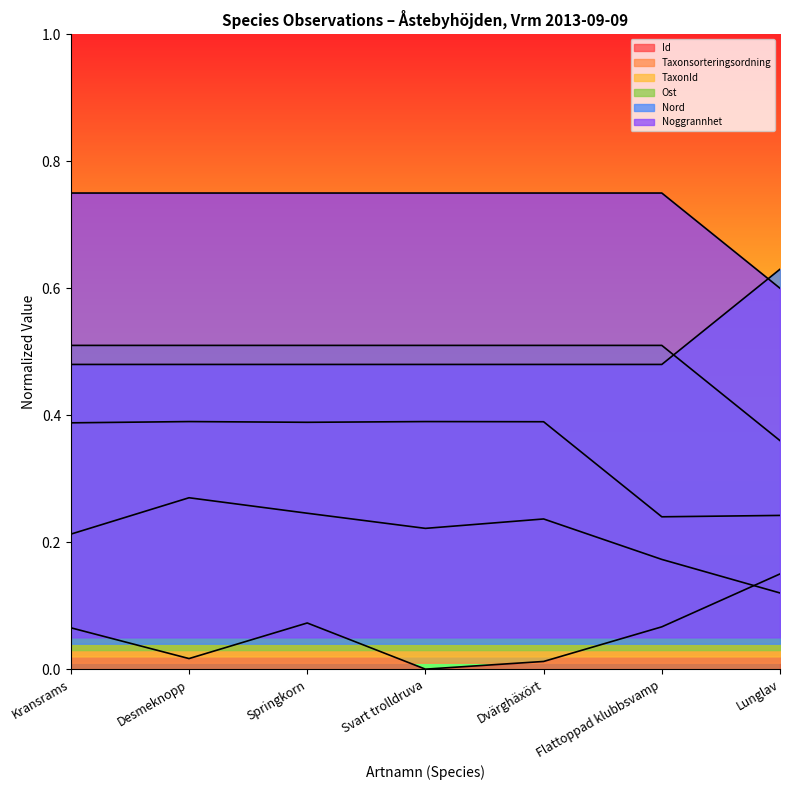

True or false: Ost and Id cross at least once.

False